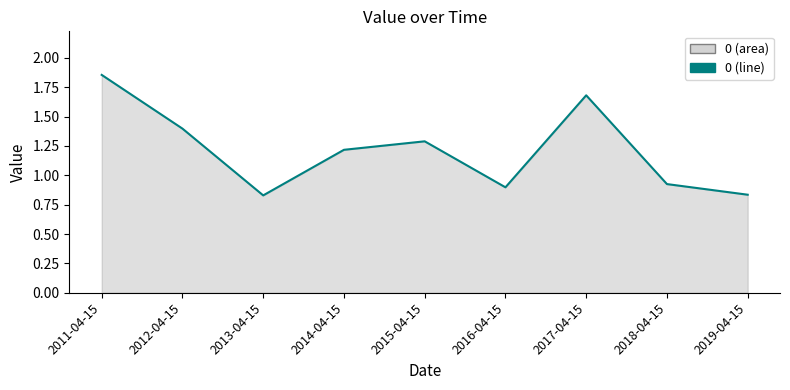

Which label corresponds to the largest value in the chart?

2011-04-15